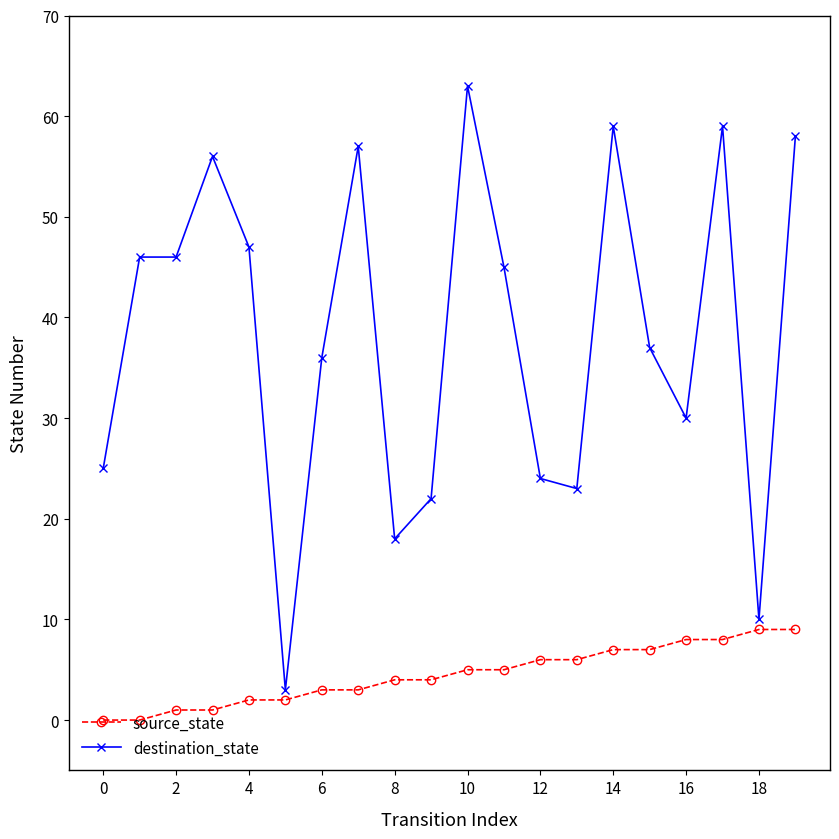

True or false: source_state and destination_state intersect in this chart.

False